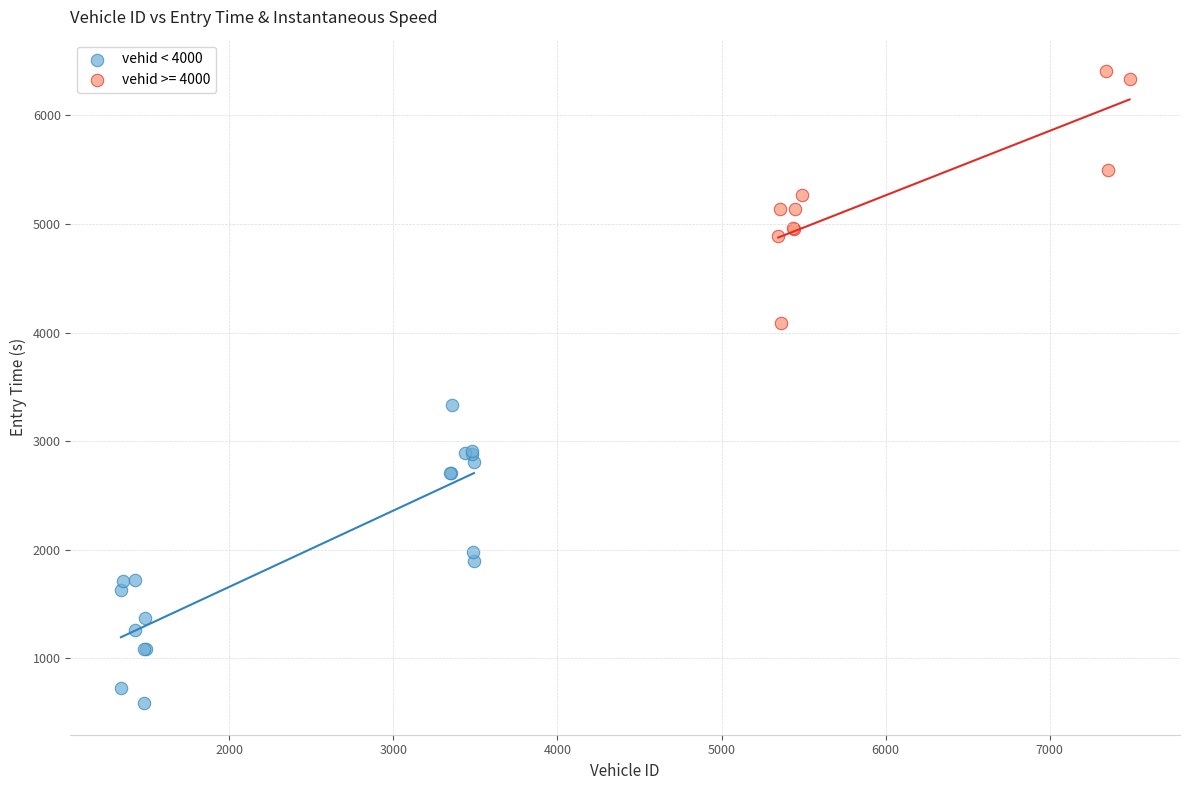

Which series contains the lowest Y value?

vehid < 4000